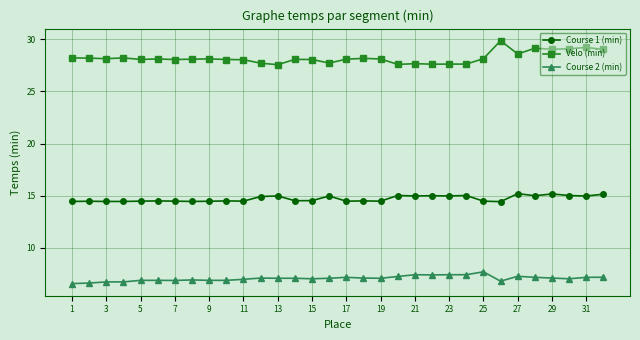

What is the sum of all Course 1 (min) values?

471.0